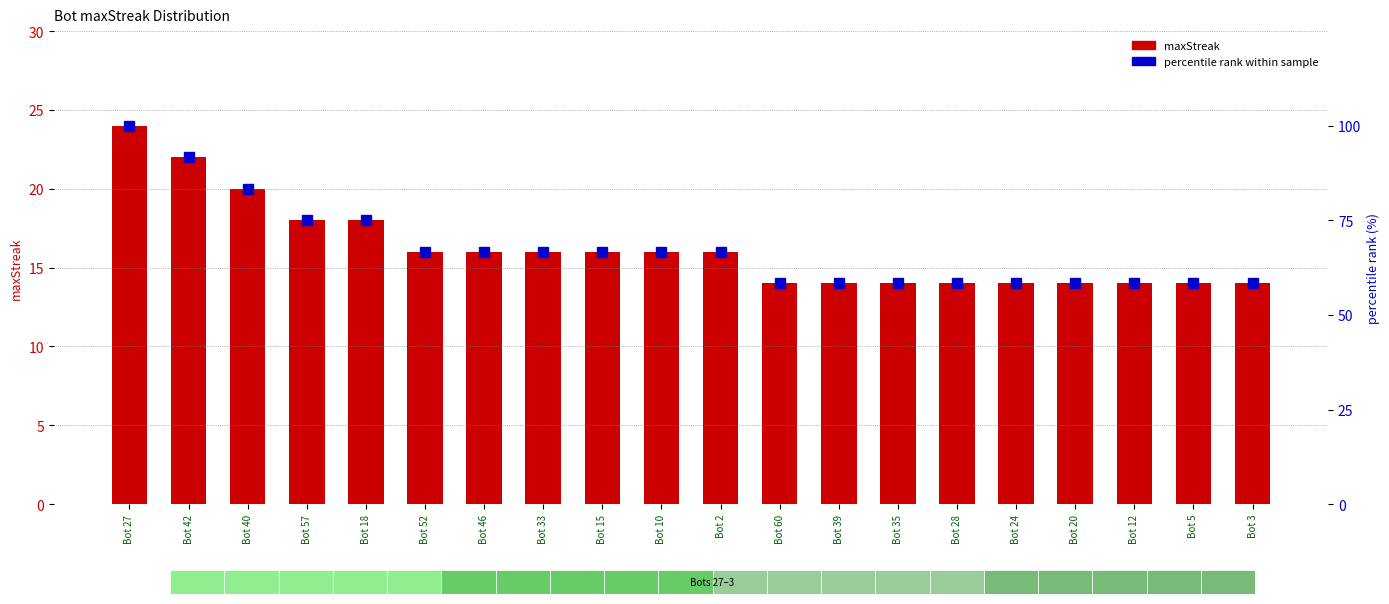

Which series changed the most between Bot 33 and Bot 20?

percentile rank within sample